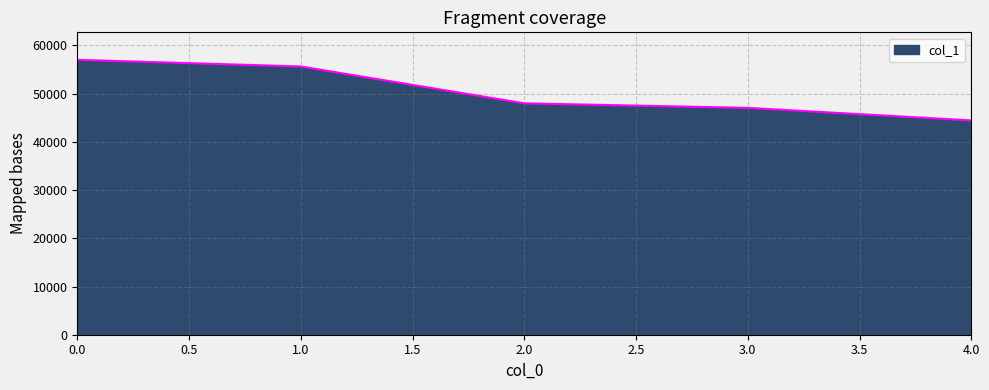

Is it true that the value at 2.0 is 48000?

True